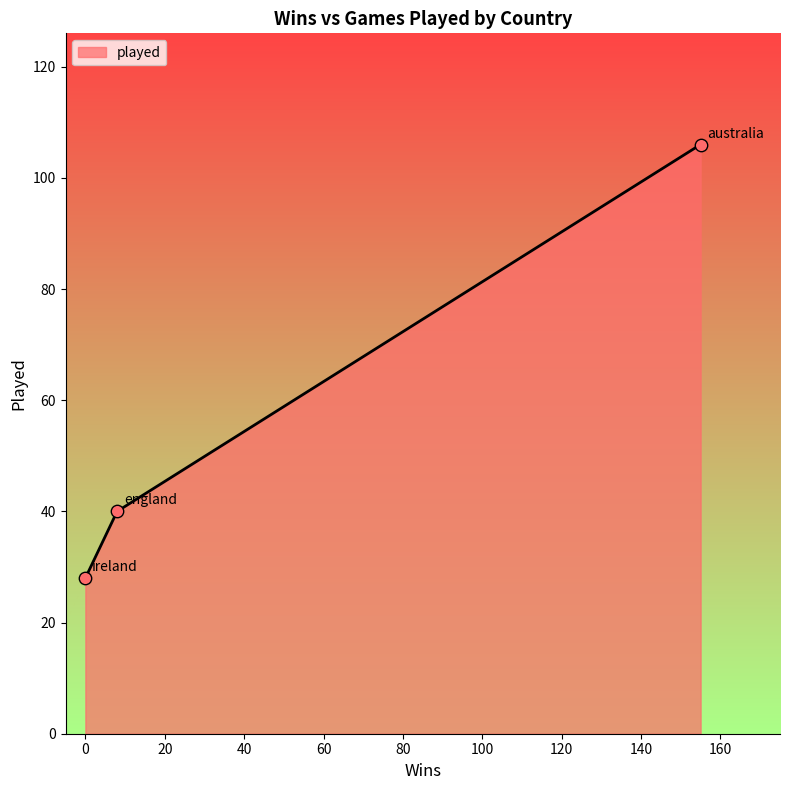

What is the ratio of the value at australia to the value at ireland?

3.8